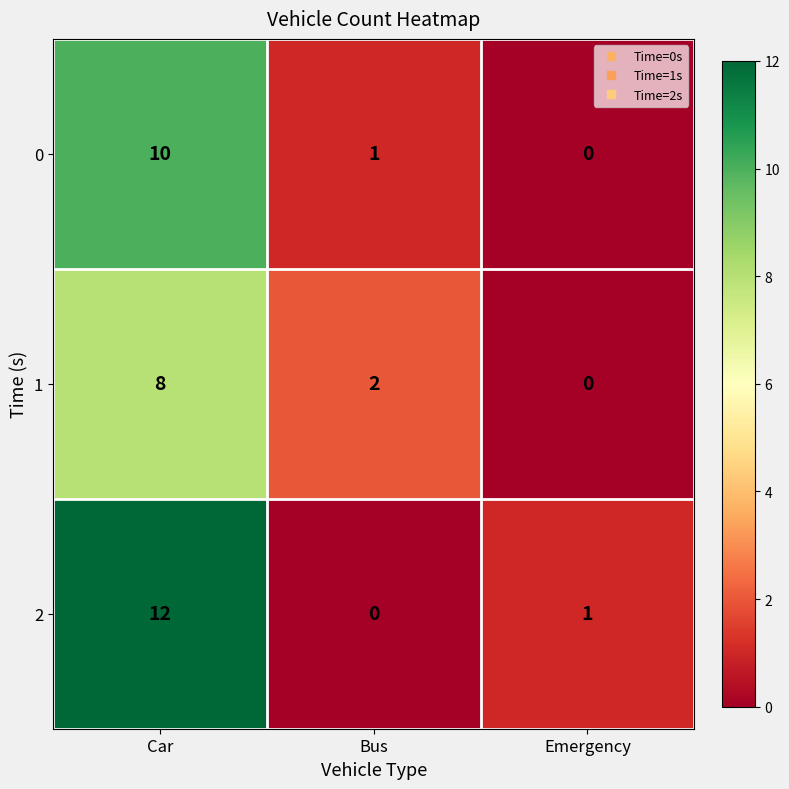

At which label does 2 reach its peak?

Car